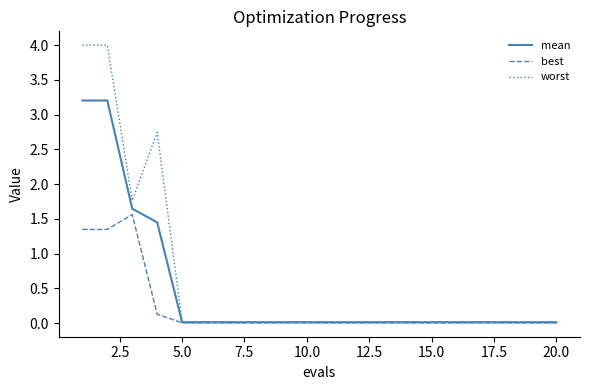

What is the highest value of the mean series?

3.2